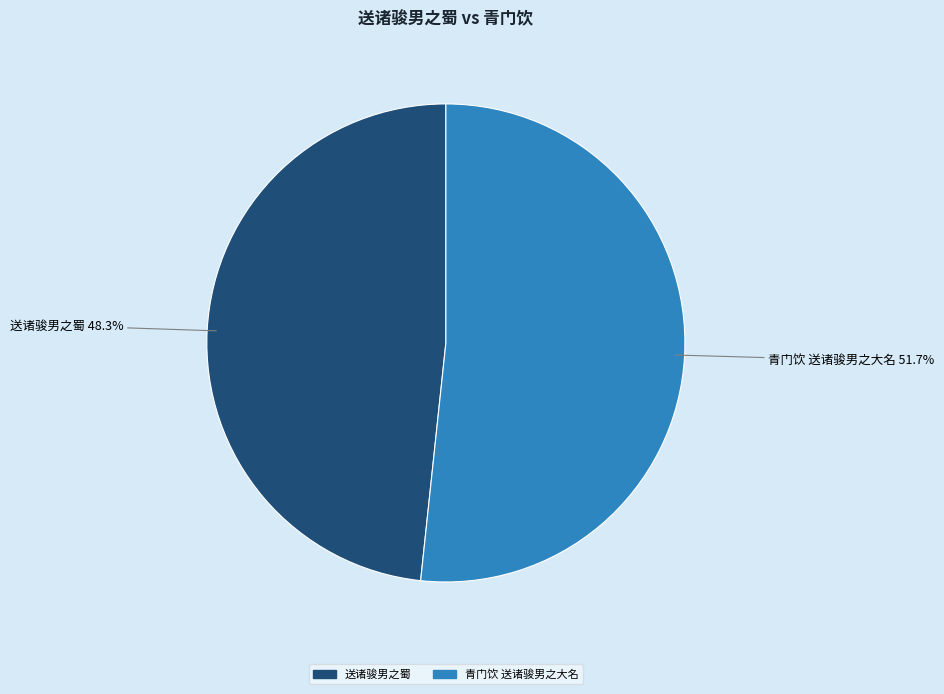

To the nearest percent, what portion does 青门饮 送诸骏男之大名 represent?

52%